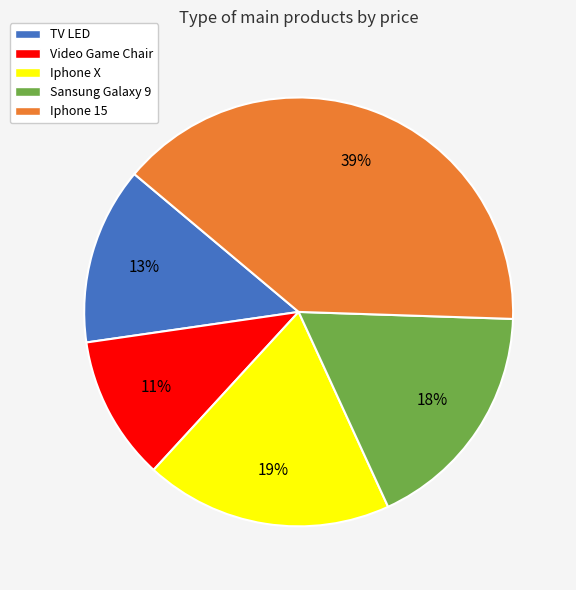

What percentage is the Iphone 15 slice, to the nearest percent?

39%